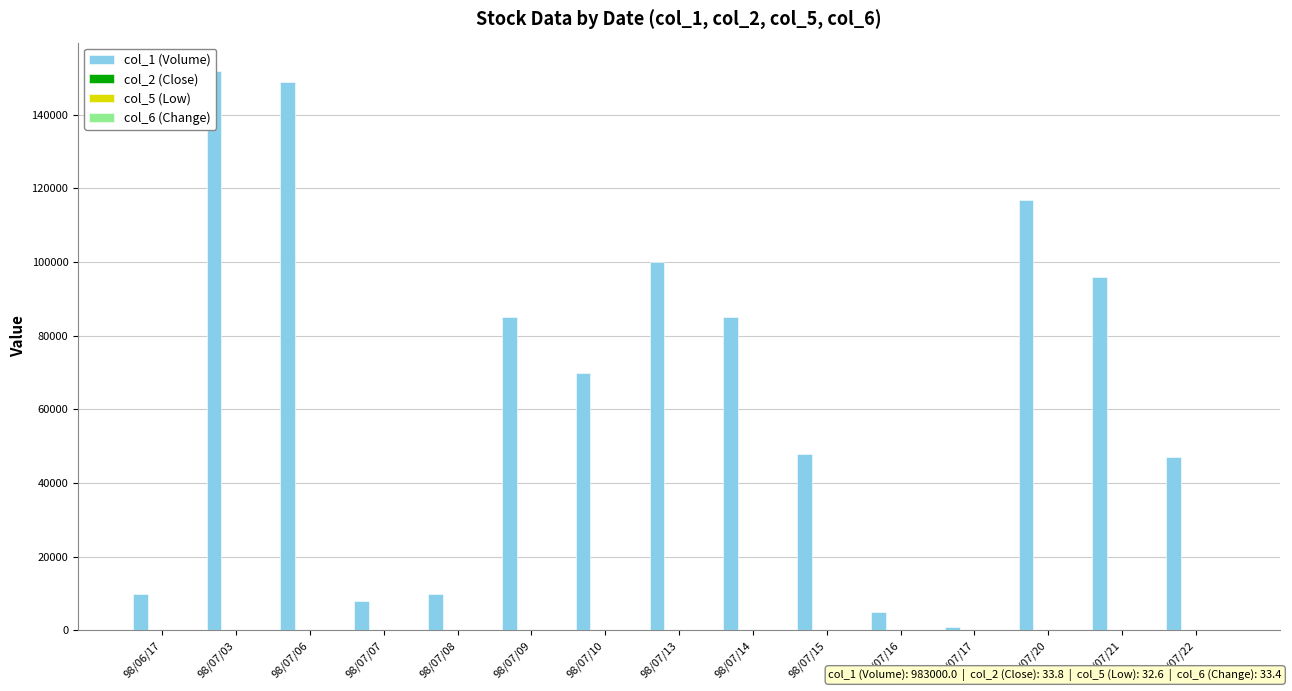

Between 98/07/08 and 98/07/14, which series saw the biggest shift?

col_1 (Volume)